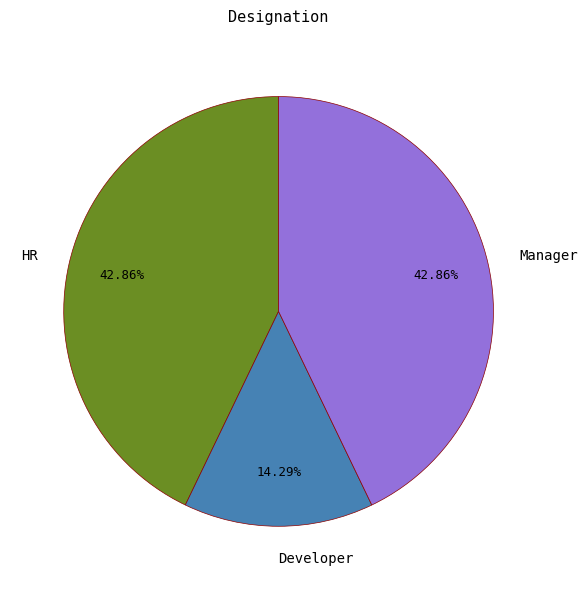

To the nearest percent, what portion does HR represent?

43%